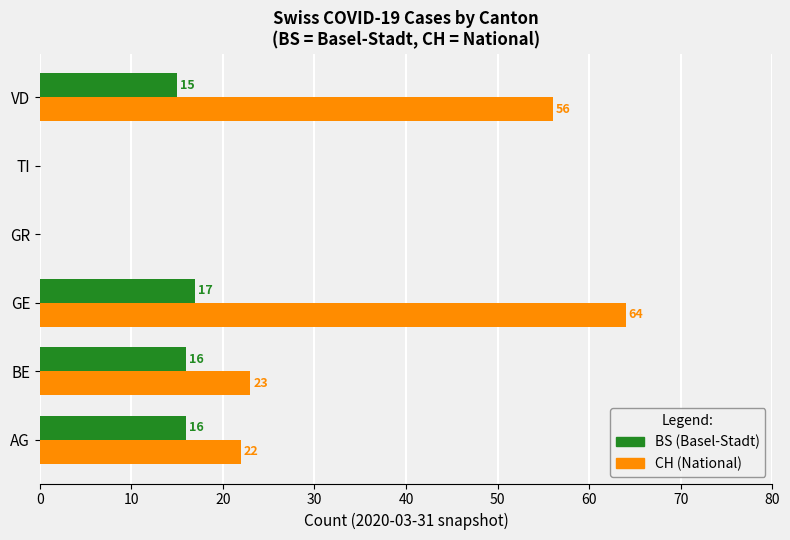

At which category does the chart reach its peak across all series?

GE